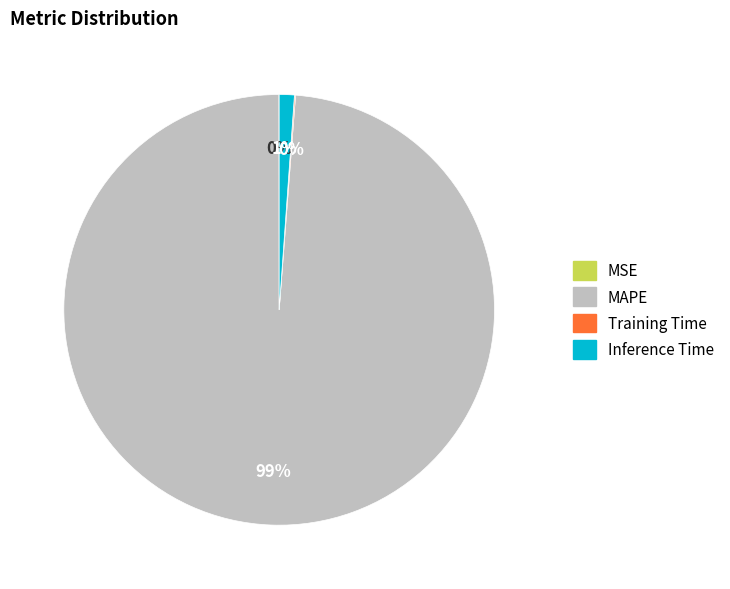

Is there a majority slice in this chart?

Yes